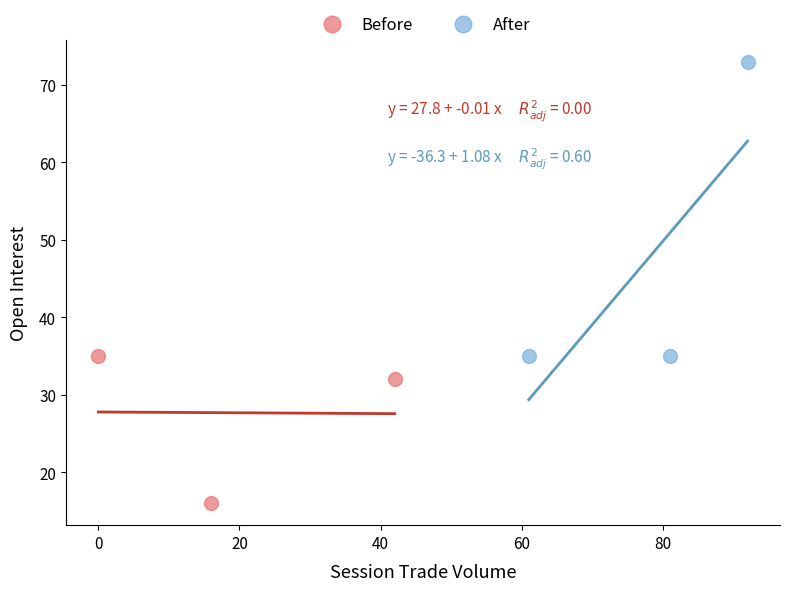

Which series contains the lowest Y value?

Before